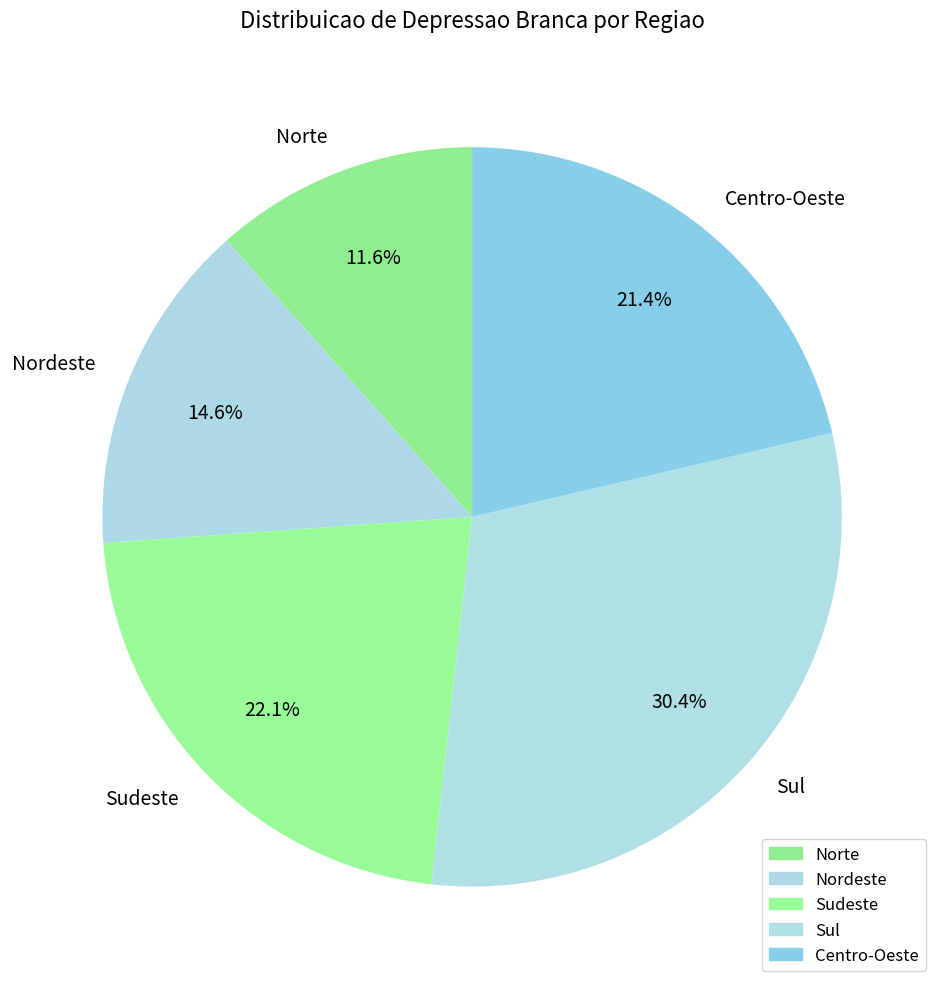

How many segments does this pie chart have?

5